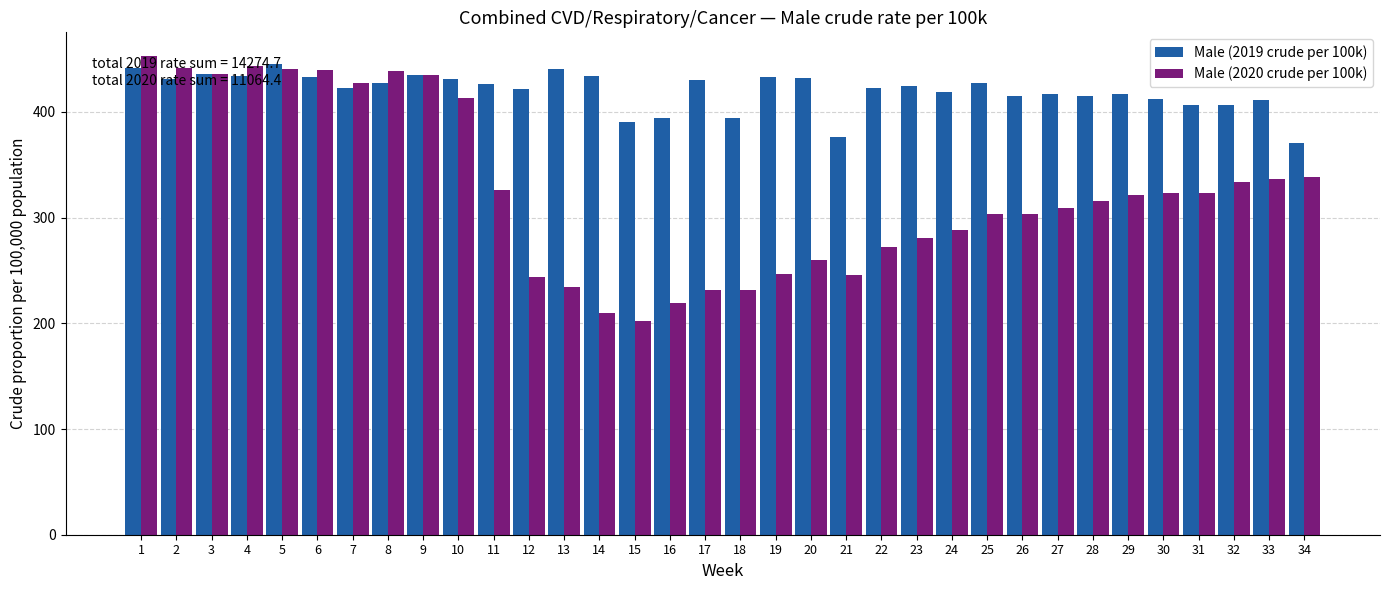

What is the difference between the maximum and minimum values in the Male (2019 crude per 100k) series?

74.5